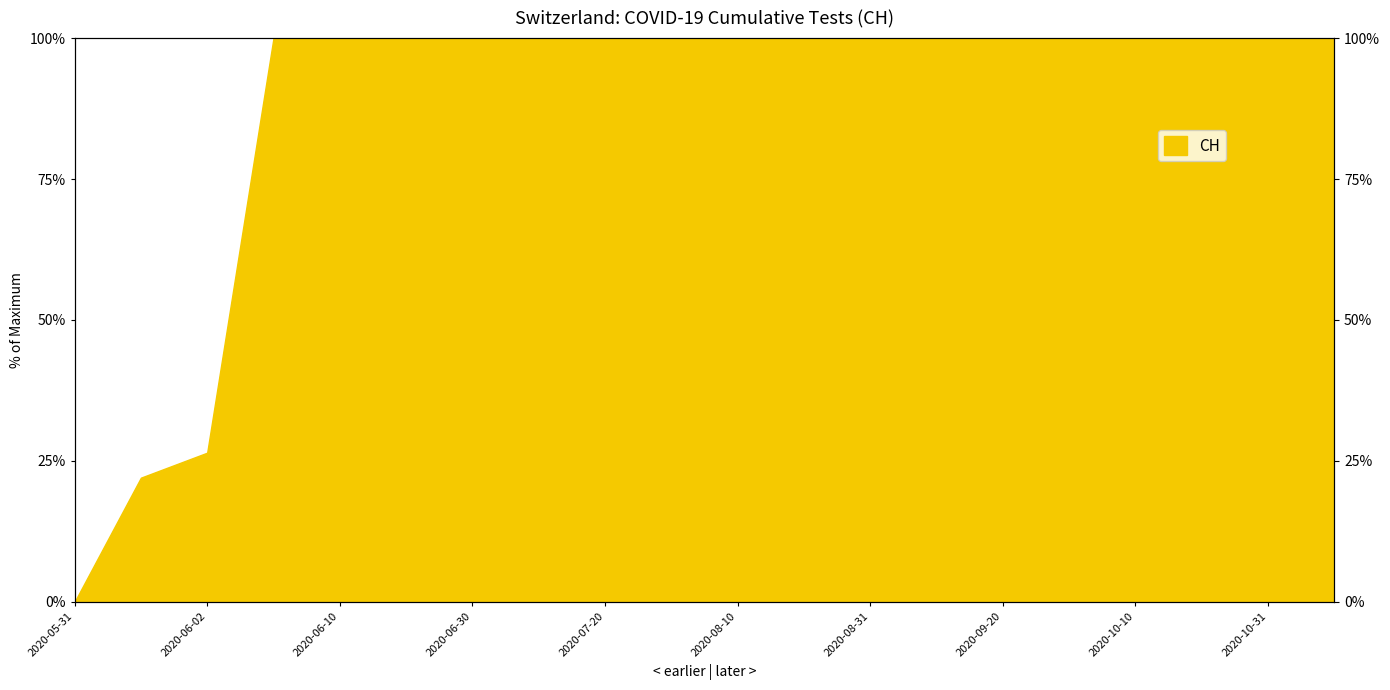

Which category has the lowest value across all series?

2020-05-31